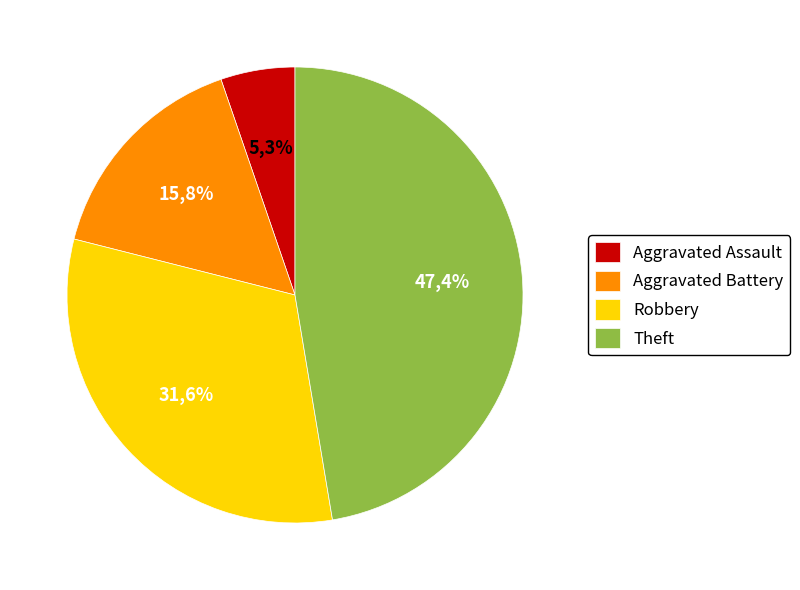

What is the change in value from Aggravated Battery to Robbery?

+3